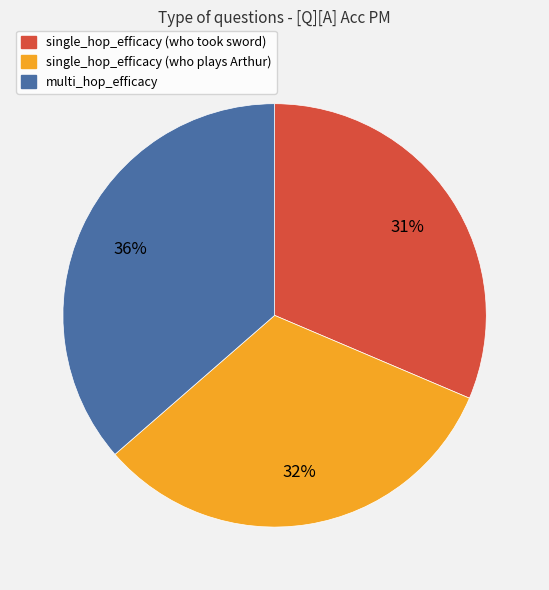

Between multi_hop_efficacy and single_hop_efficacy (who plays Arthur), which is larger?

multi_hop_efficacy